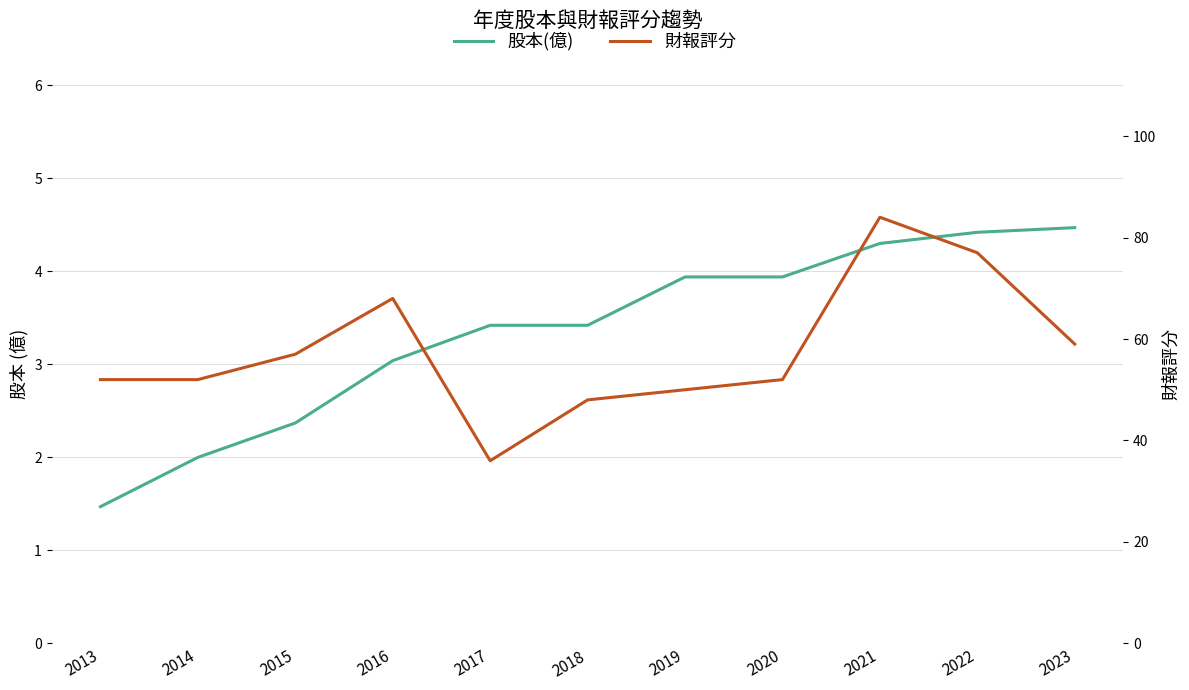

True or false: 財報評分 and 股本(億) cross at least once.

False